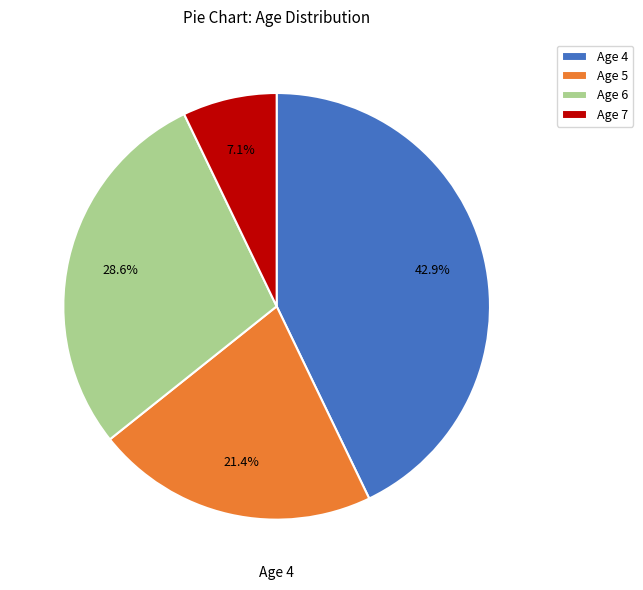

To the nearest percent, what percentage of the pie is Age 7?

7%